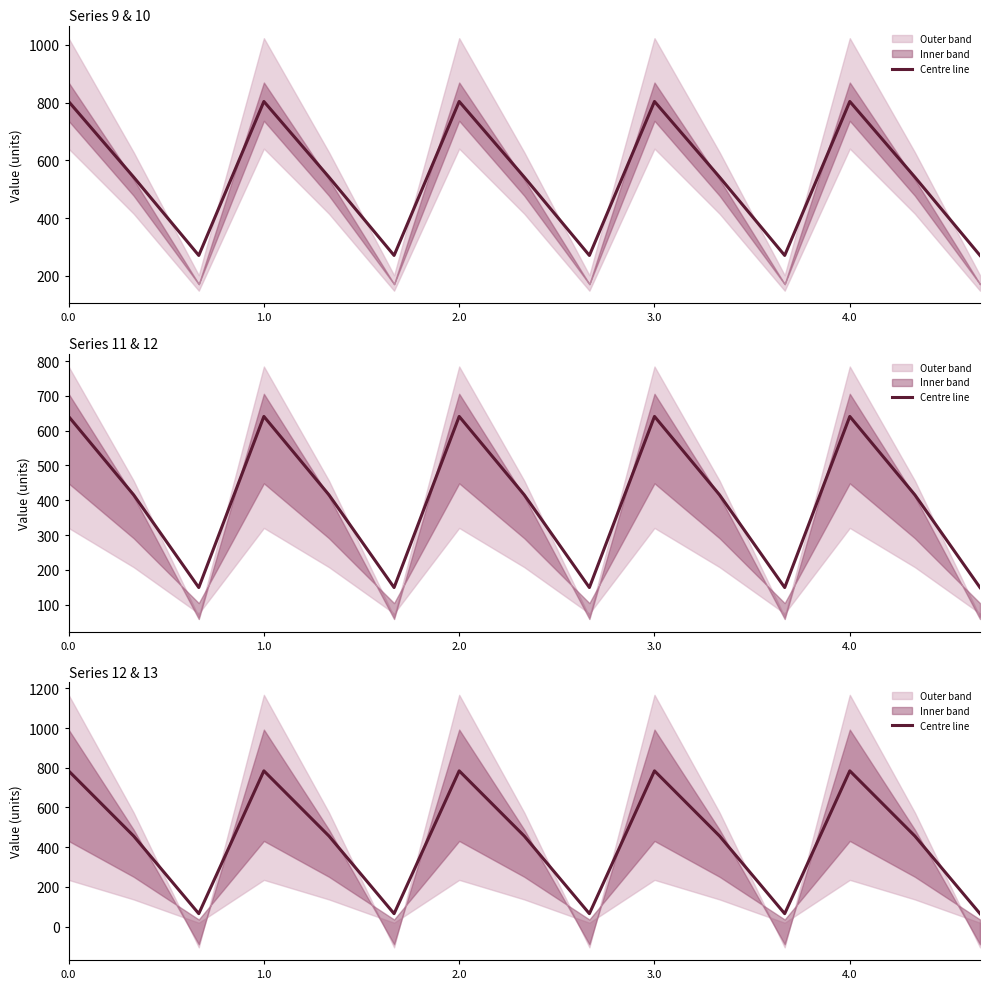

Does the chart have visible grid lines?

No